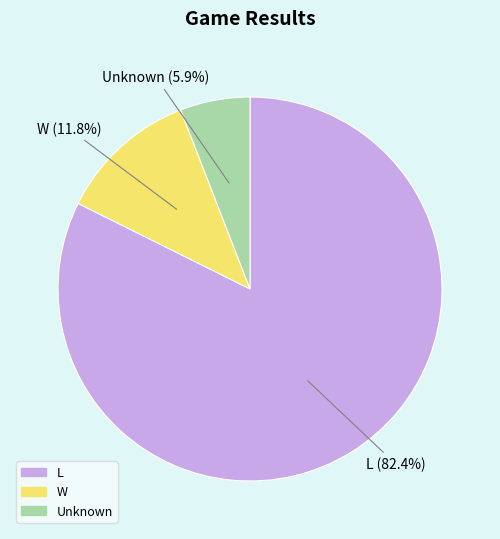

Is there any slice that represents more than half of the pie?

Yes